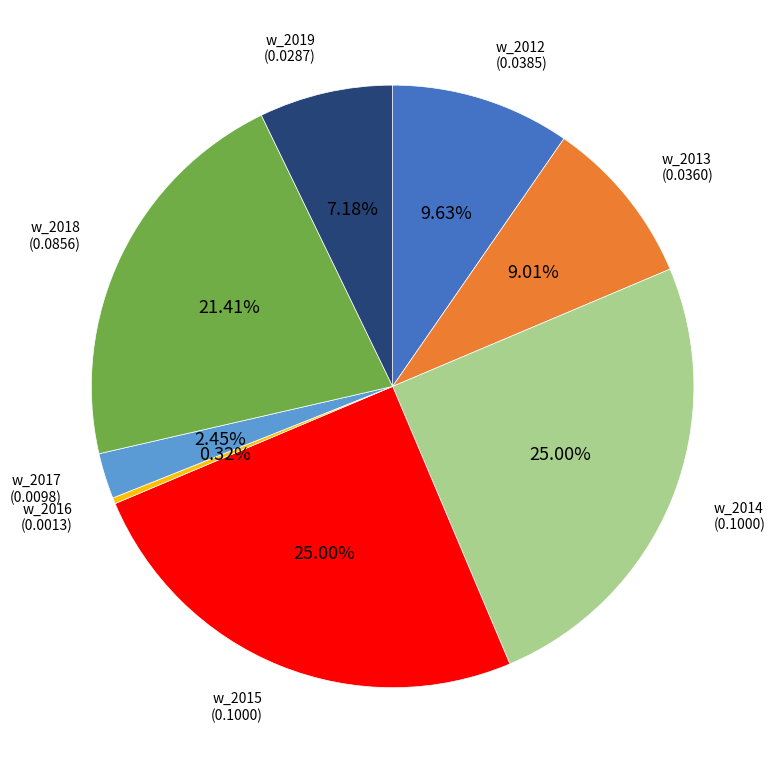

How many slices are in this pie chart?

8